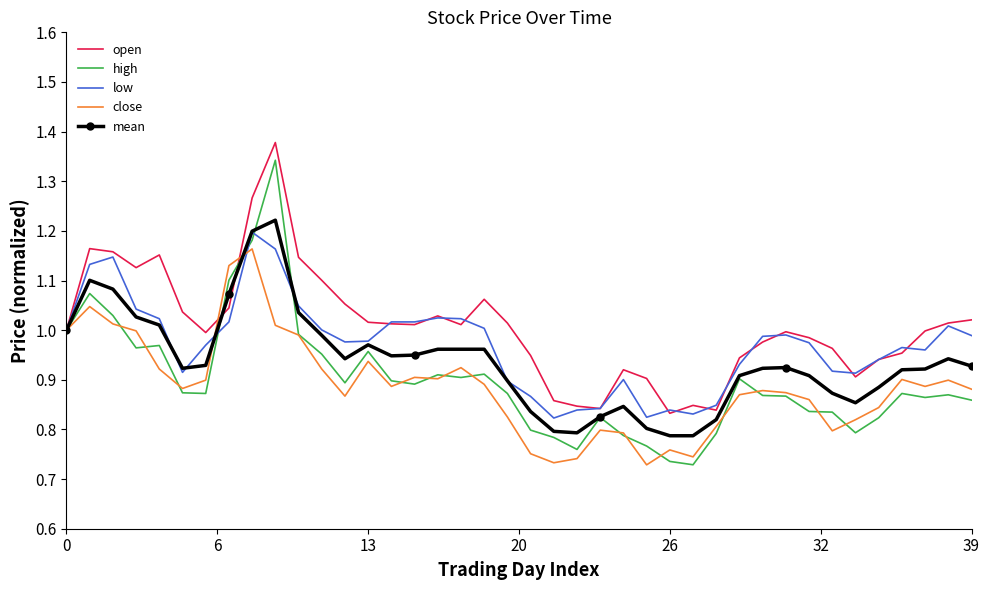

Which series has the widest spread of values?

high